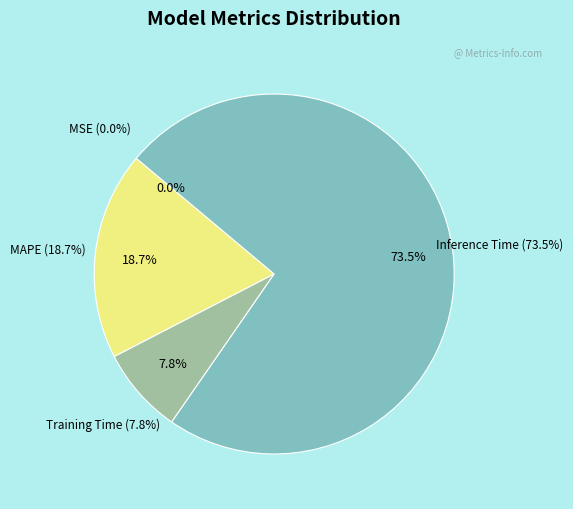

What percentage is the Inference Time slice, to the nearest percent?

74%